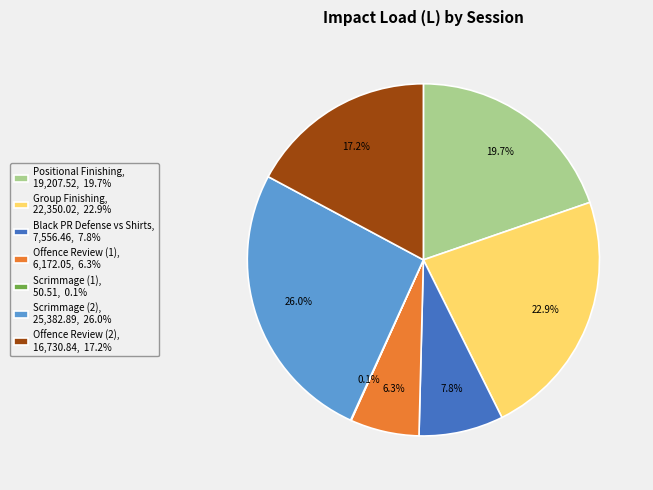

Is there a majority slice in this chart?

No